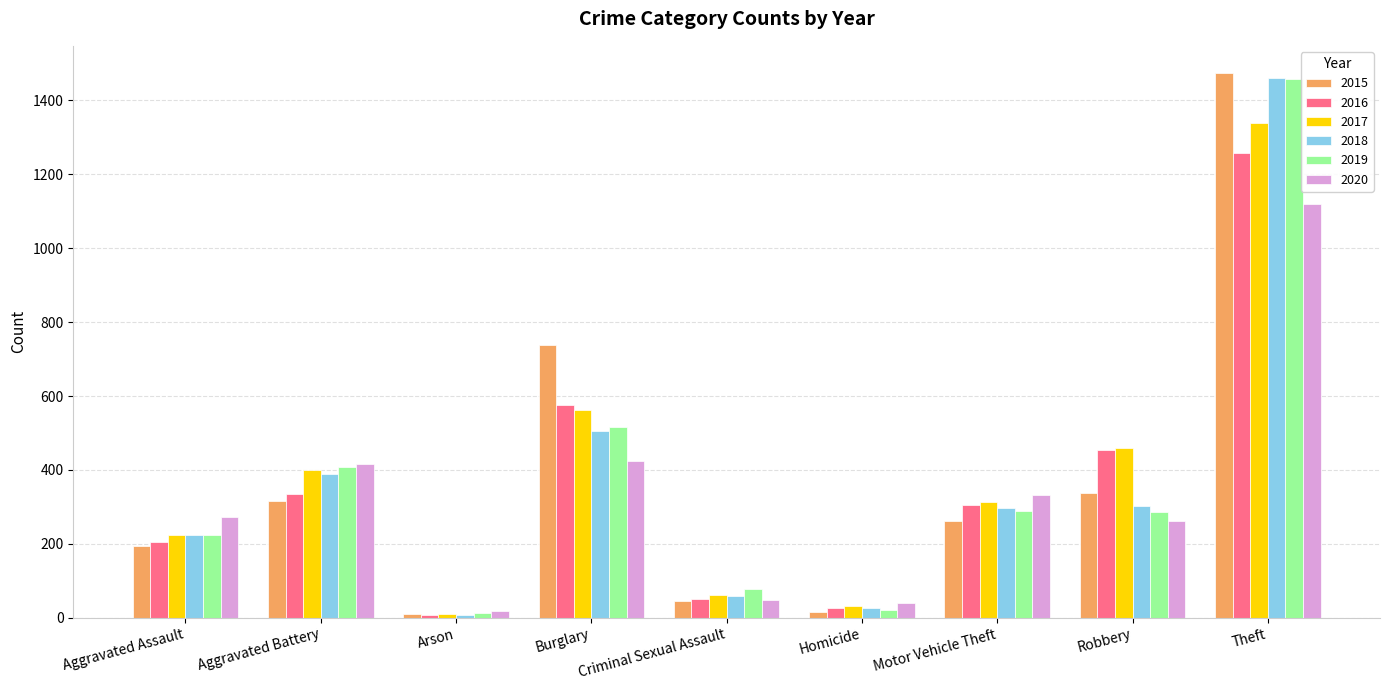

At which category does the chart reach its peak across all series?

Theft